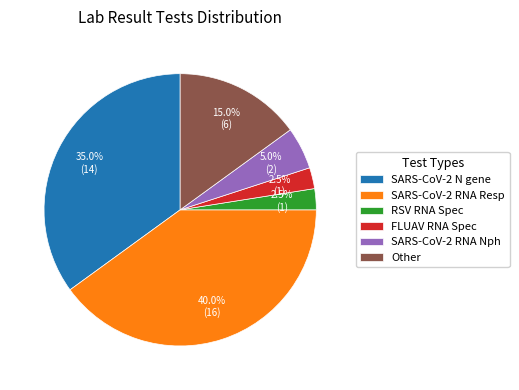

What is the largest slice in the pie chart?

SARS-CoV-2 RNA Resp